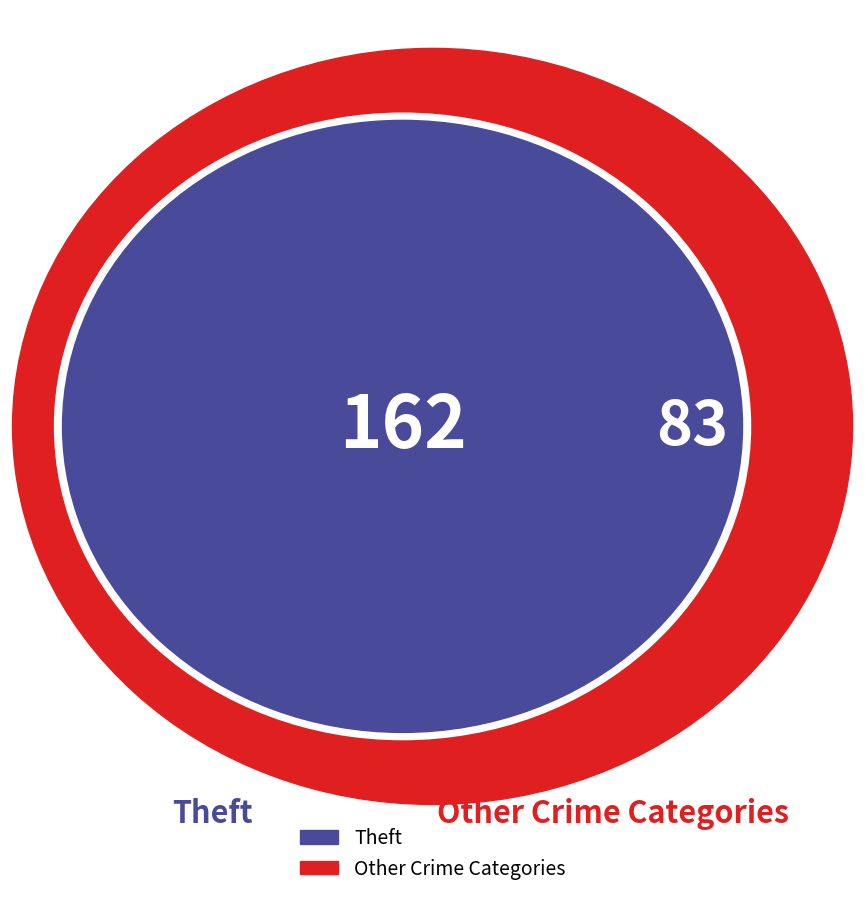

Approximately how many times larger is the value at Theft compared to Other Crime Categories?

2.0